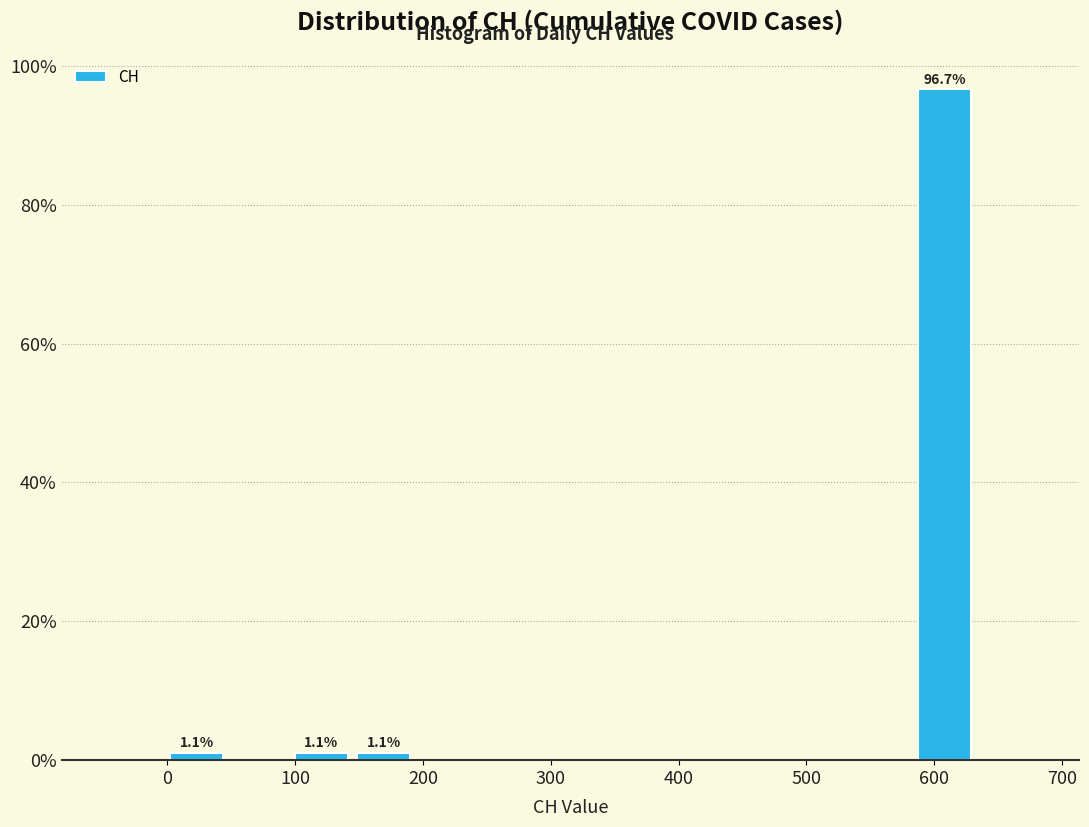

Over which range of the x-axis is the bar tallest?

580 to 630